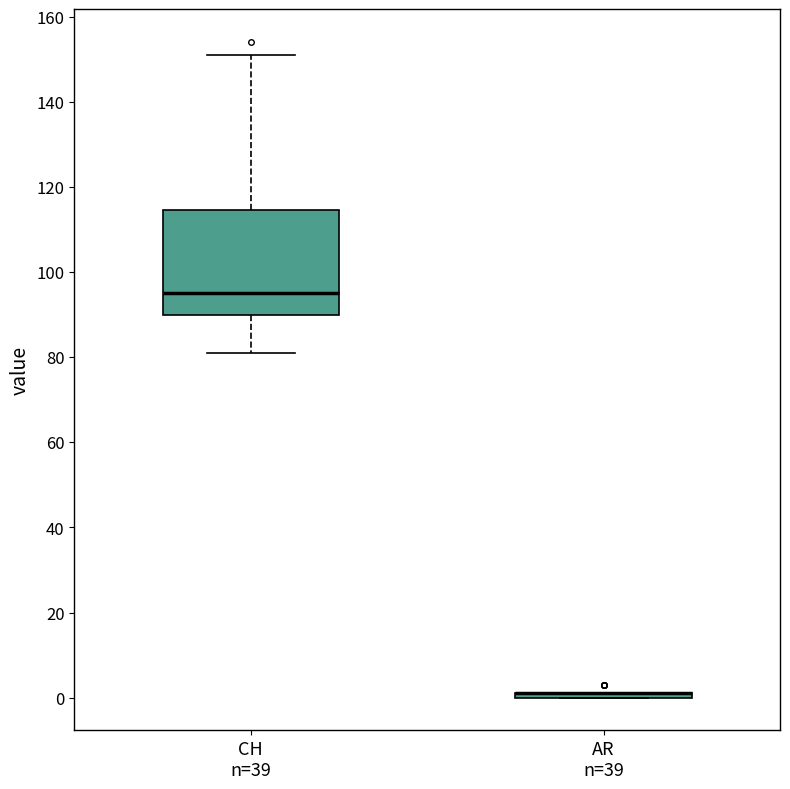

Comparing the boxes themselves (not the whiskers), which one is the tallest?

CH n=39